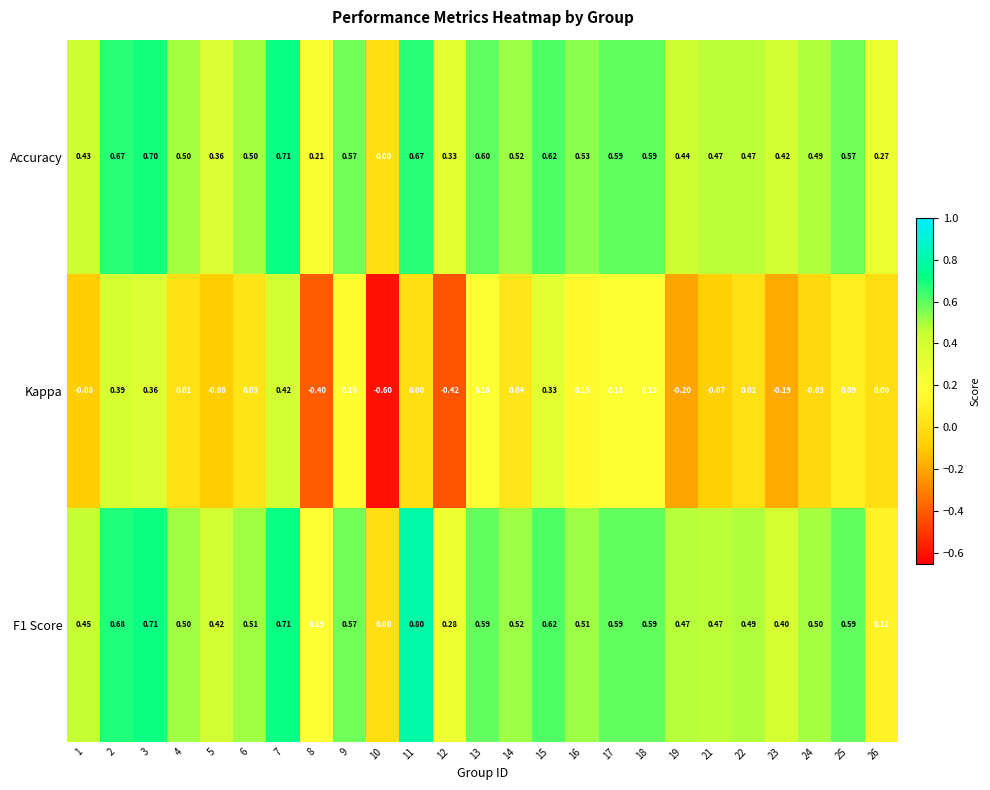

Which series changed the most between 11 and 15?

Kappa